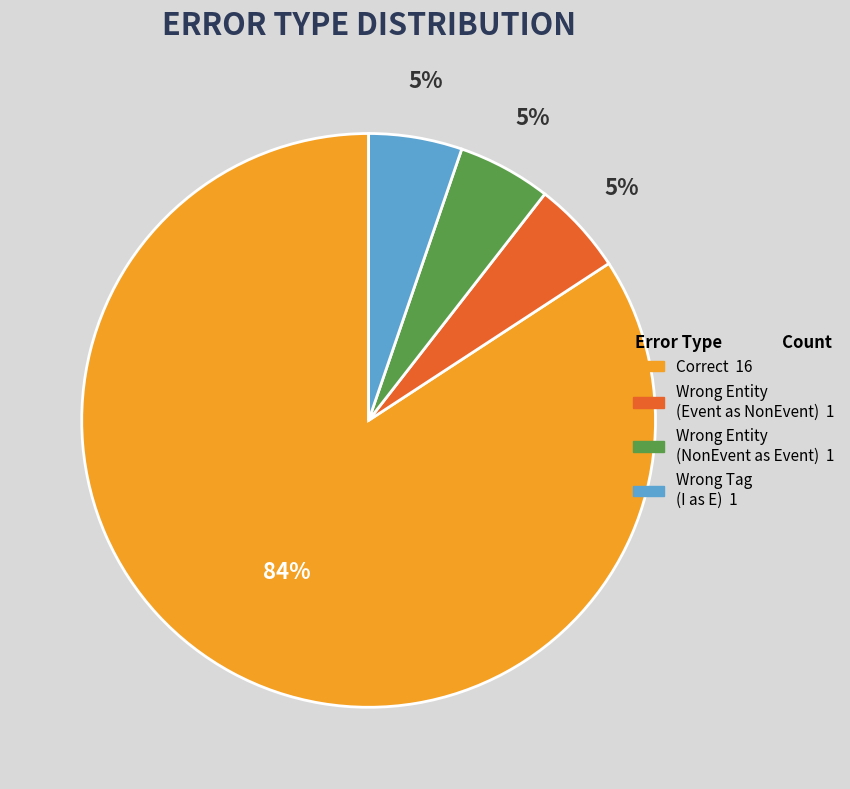

Does any single category account for the majority?

Yes